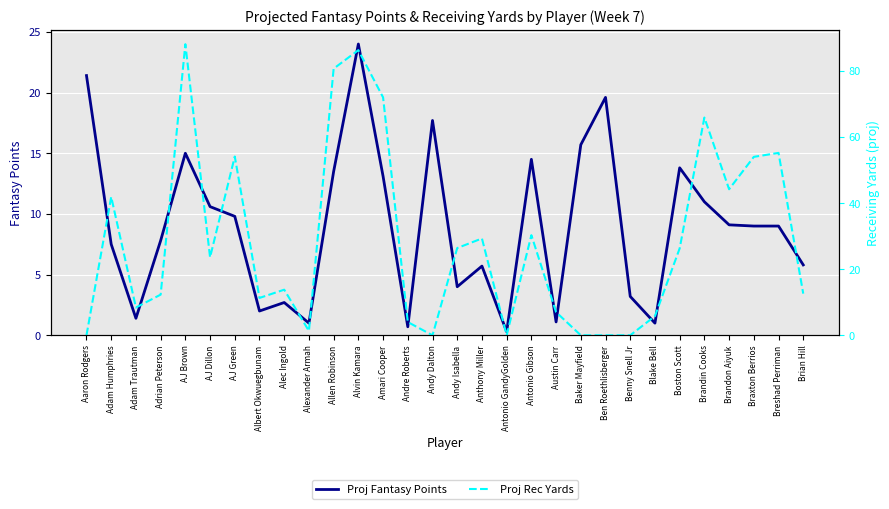

At which category is the sum across all series the highest?

Alvin Kamara